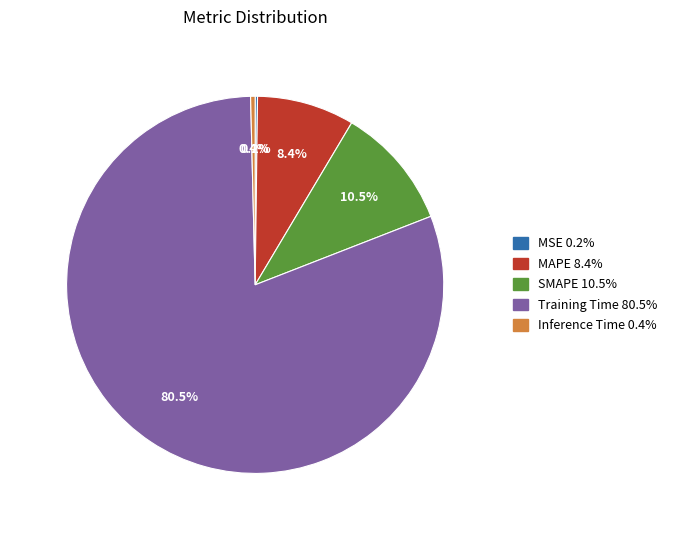

What is the largest slice in the pie chart?

Training Time